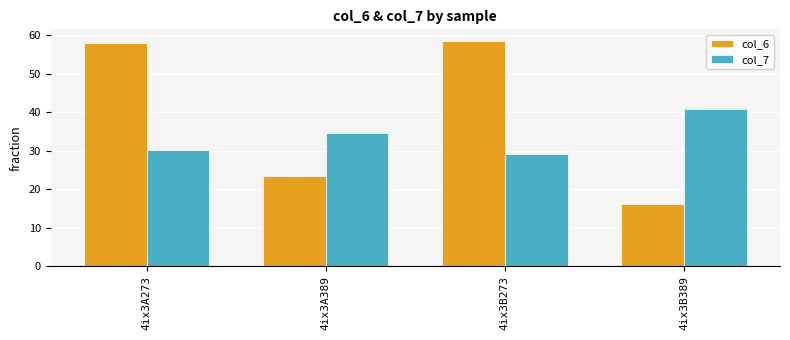

How many series are shown in this chart?

2